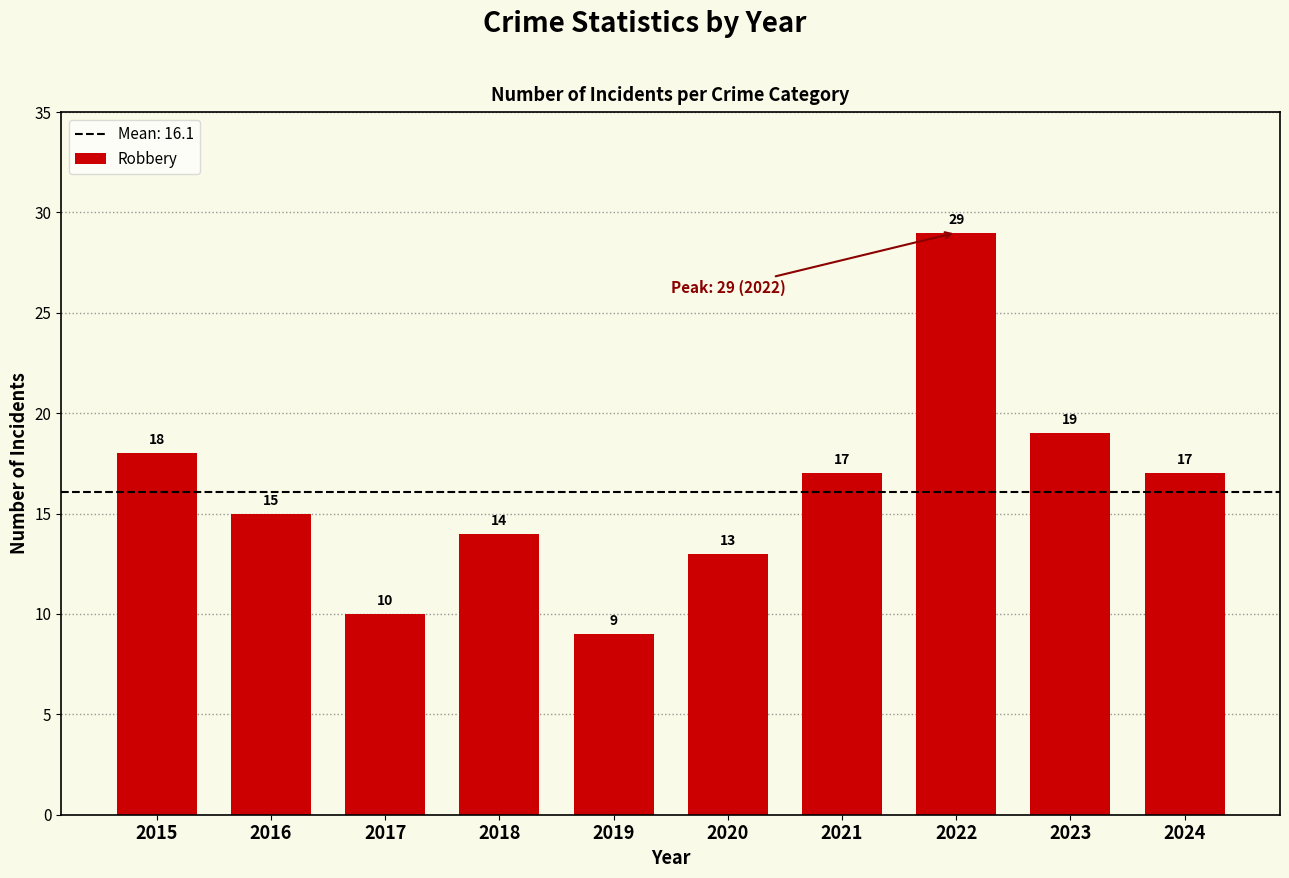

At which category does the chart reach its minimum across all series?

2019